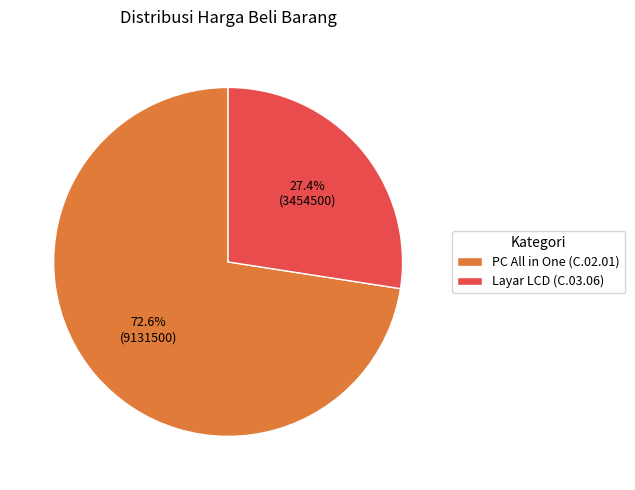

To the nearest percent, what is the average slice percentage?

50%